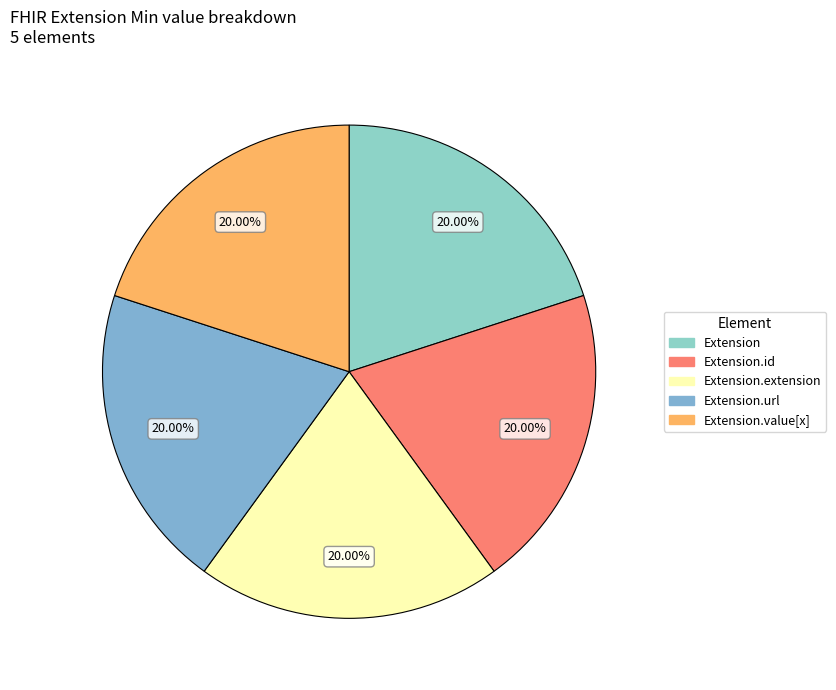

Rank the categories by value from highest to lowest.

Extension.url, Extension, Extension.id, Extension.extension, Extension.value[x]